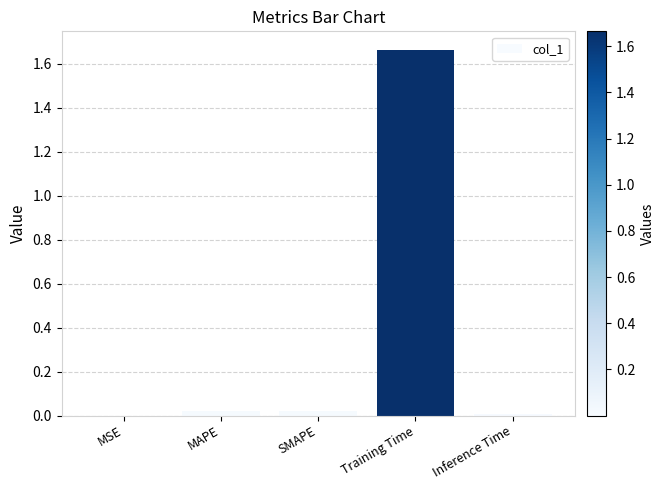

Is it true that the value at MAPE is 0.0?

True